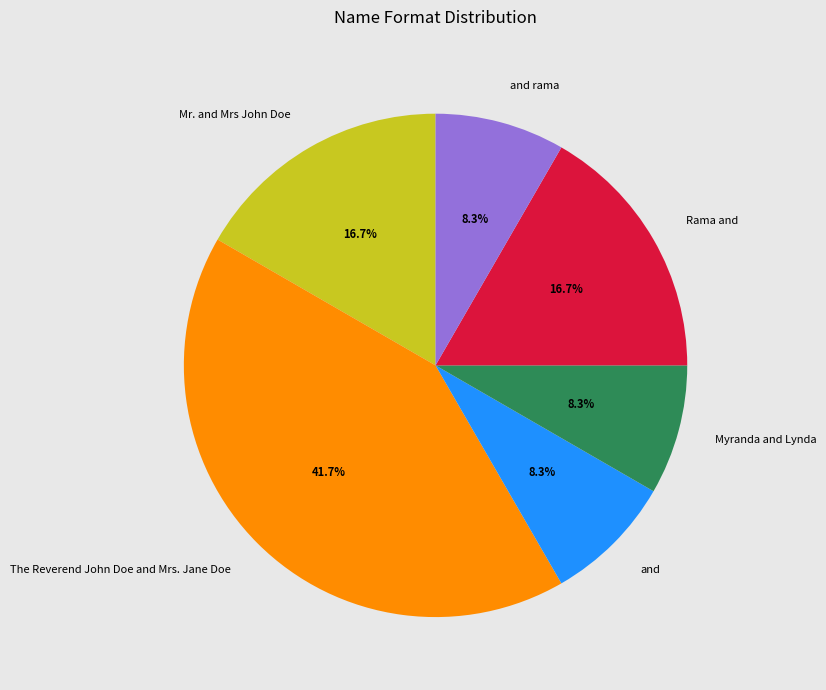

Which has a higher value, Rama and or The Reverend John Doe and Mrs. Jane Doe?

The Reverend John Doe and Mrs. Jane Doe